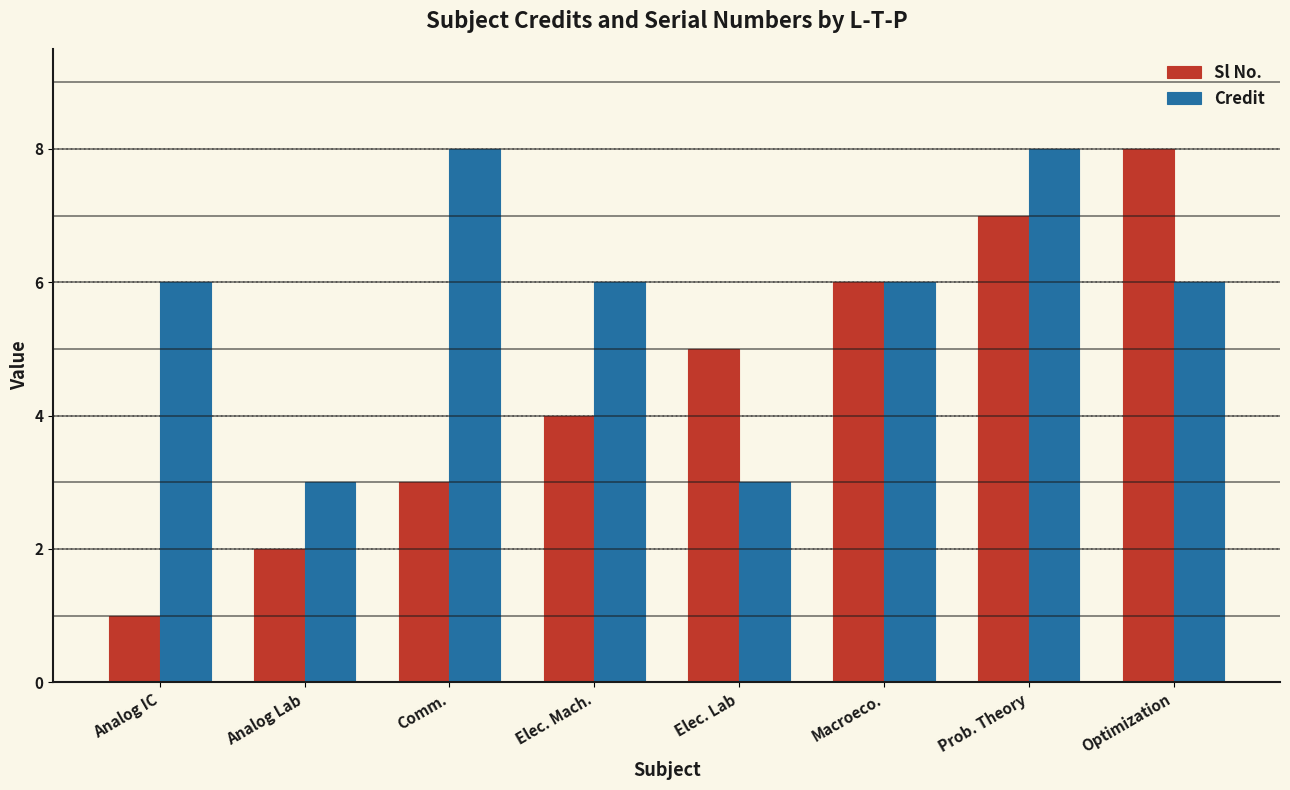

Rank the series at Elec. Mach. from lowest to highest value.

Sl No., Credit